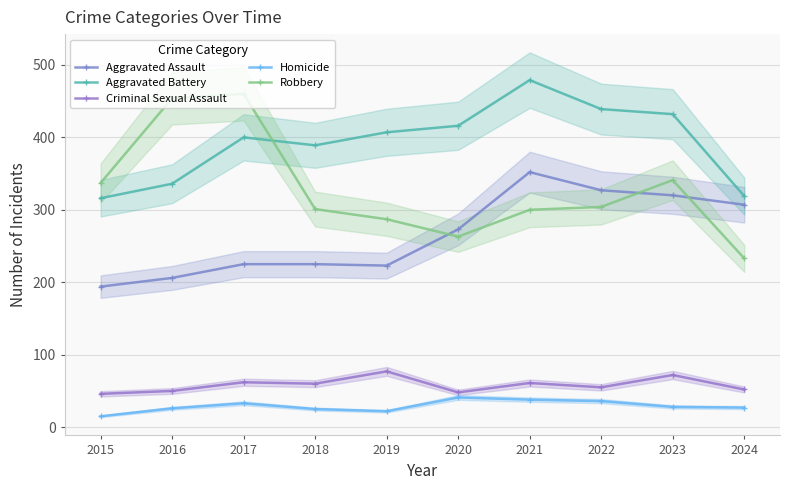

Reading right to left, transcribe all the data shown in this chart.

Aggravated Assault: 307	320	327	352	273	223	225	225	206	194
Aggravated Battery: 319	432	439	479	416	407	389	400	336	316
Criminal Sexual Assault: 52	72	55	61	48	77	60	62	50	46
Homicide: 27	28	36	38	41	22	25	33	26	15
Robbery: 233	341	304	300	263	287	301	460	454	337